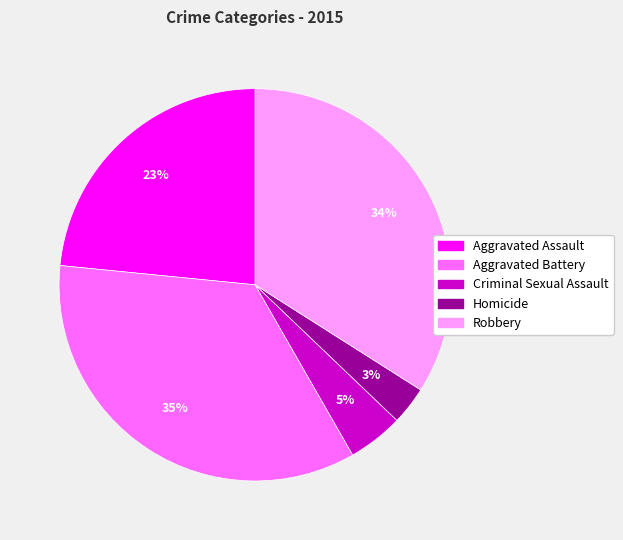

Which has a higher value, Aggravated Assault or Aggravated Battery?

Aggravated Battery